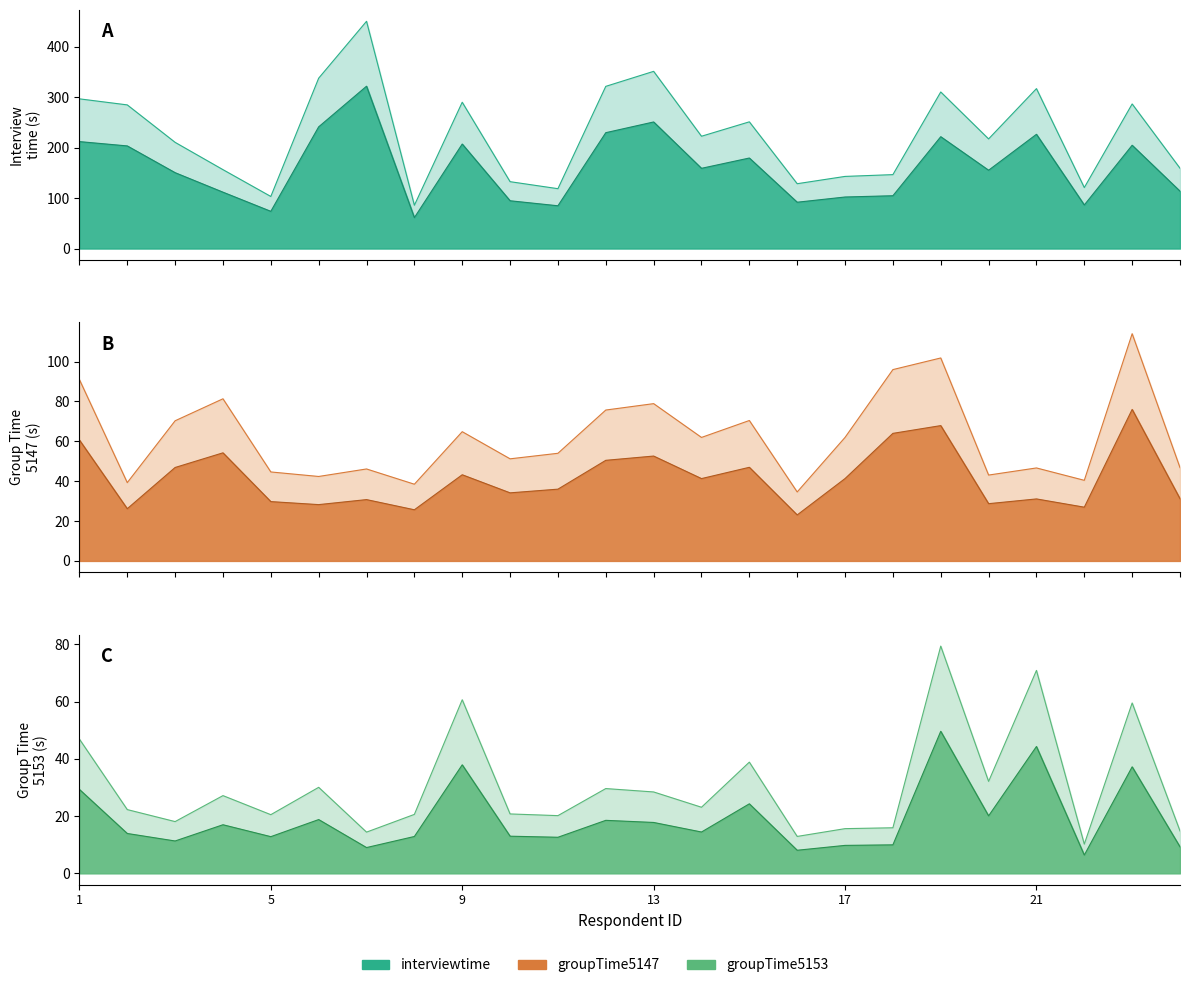

Where is the first local minimum for groupTime5153?

3